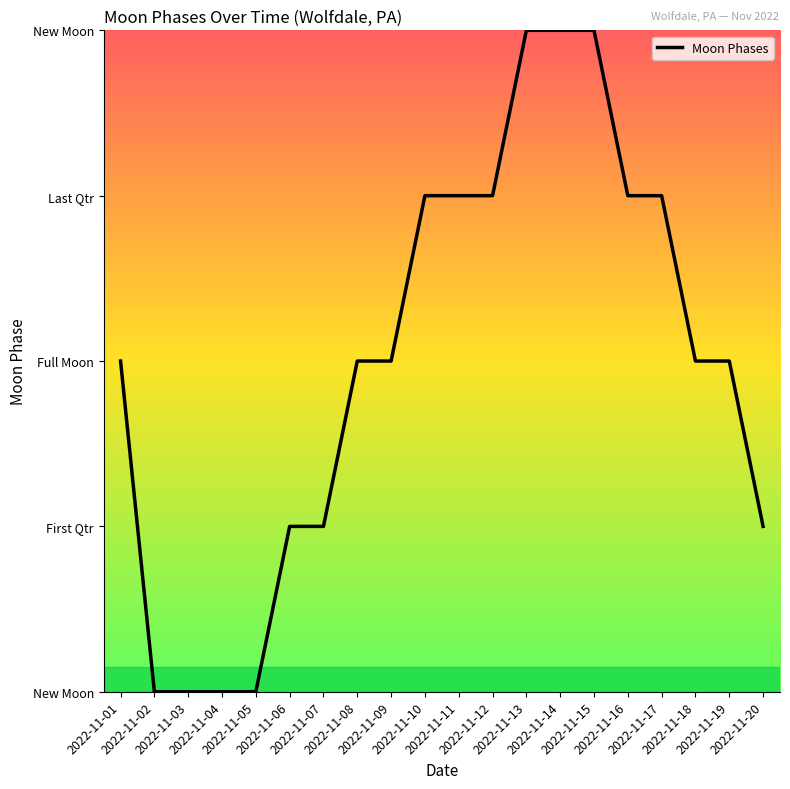

Does the chart display data point markers on the line(s)?

No